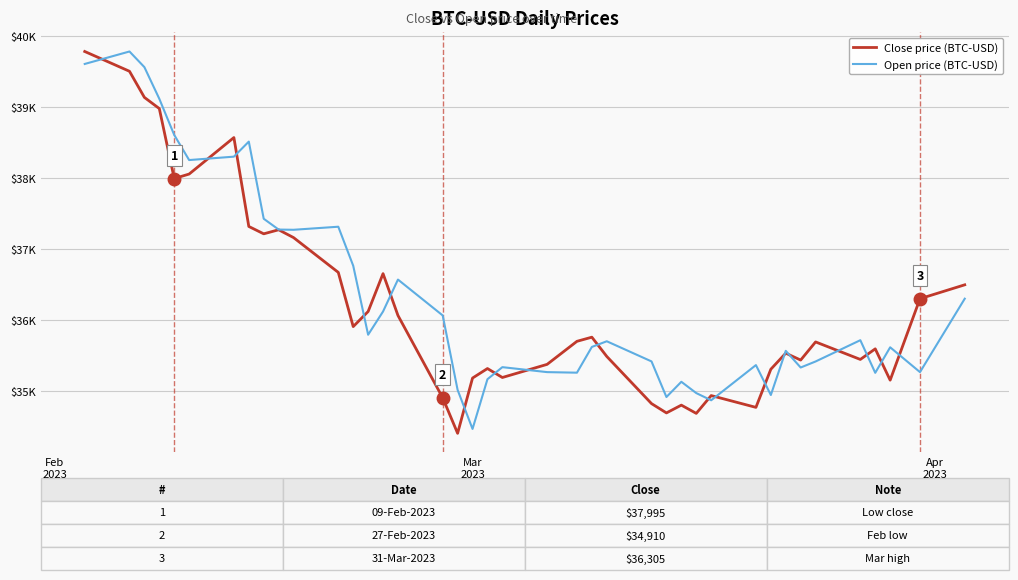

Which series has the largest total across all categories?

Open price (BTC-USD)